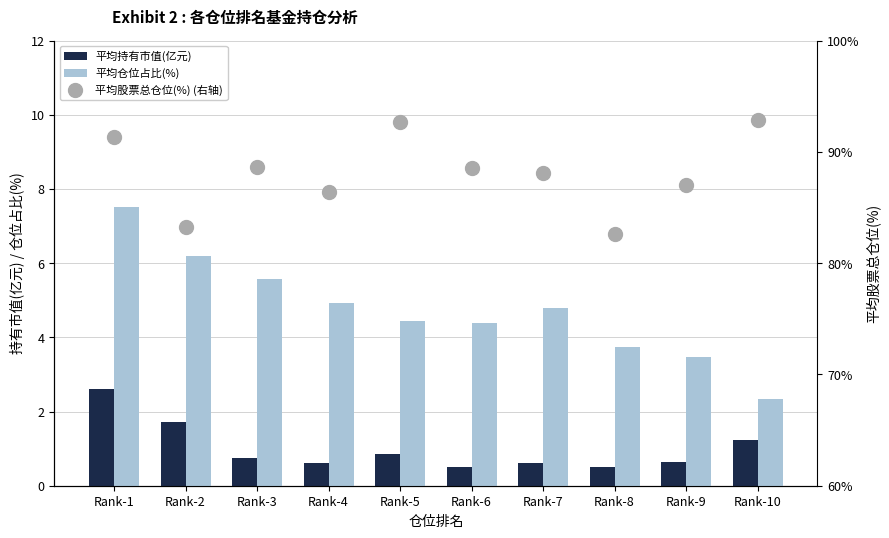

What is the difference between the maximum and minimum values in the 平均股票总仓位(%) (右轴) series?

10.2